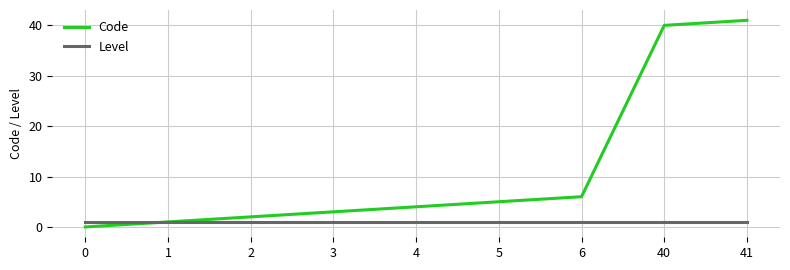

At how many categories does at least one series exceed 18?

2